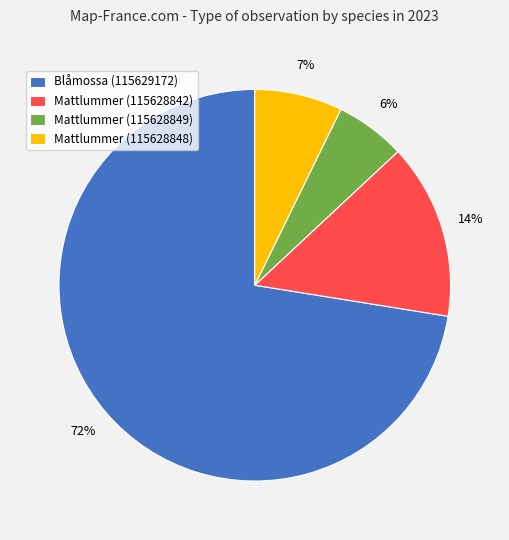

Rank the categories by value from lowest to highest.

Mattlummer (115628849), Mattlummer (115628848), Mattlummer (115628842), Blåmossa (115629172)